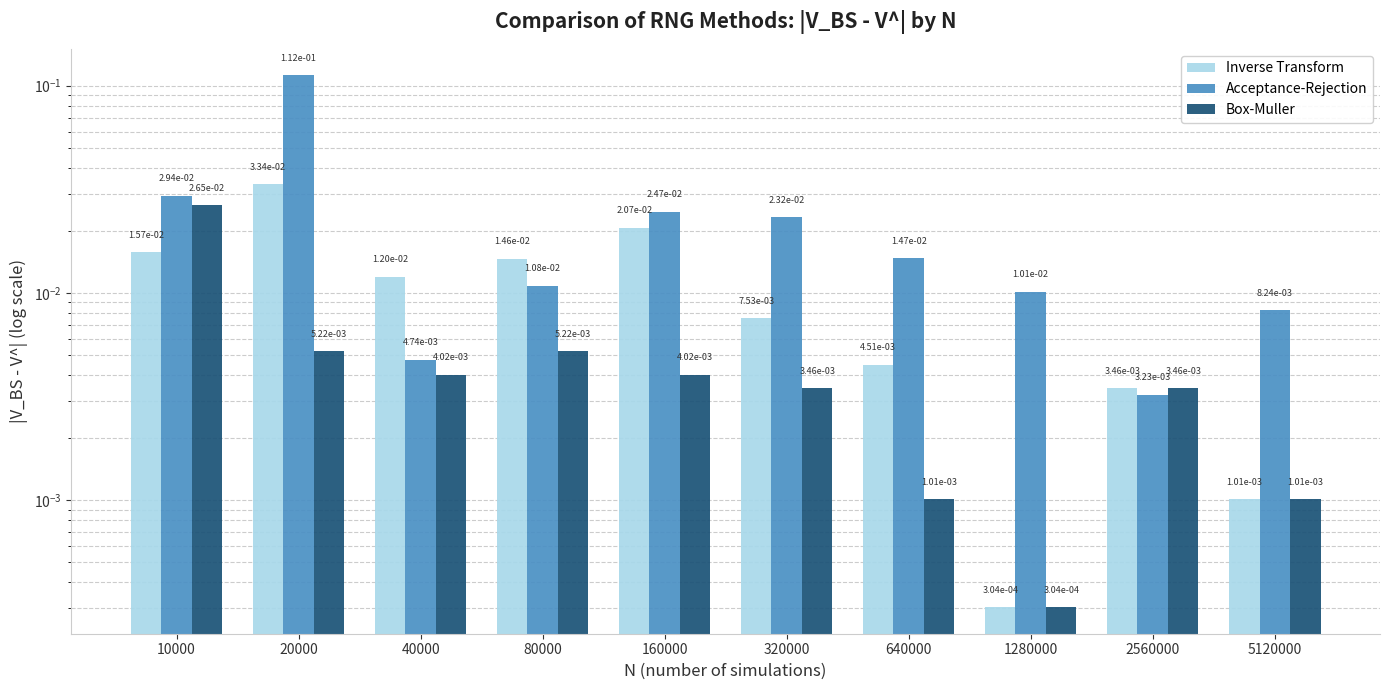

Is the value of Box-Muller at 40000 greater than the value of Acceptance-Rejection at 1280000?

No